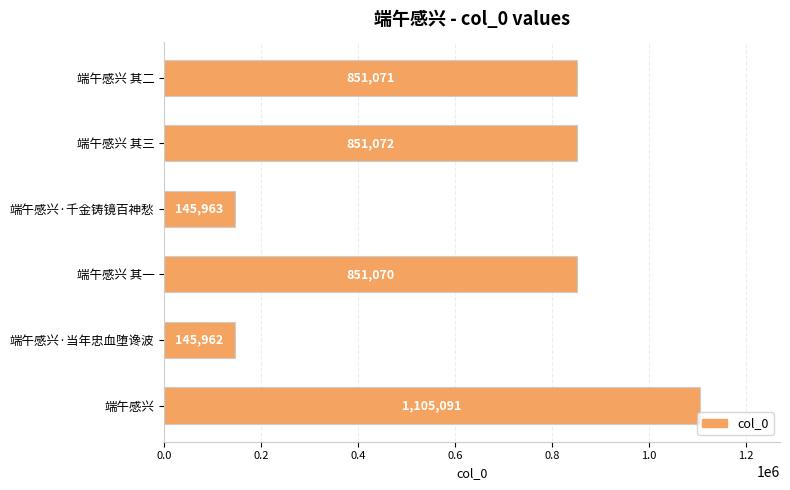

What is the smallest value displayed?

145962